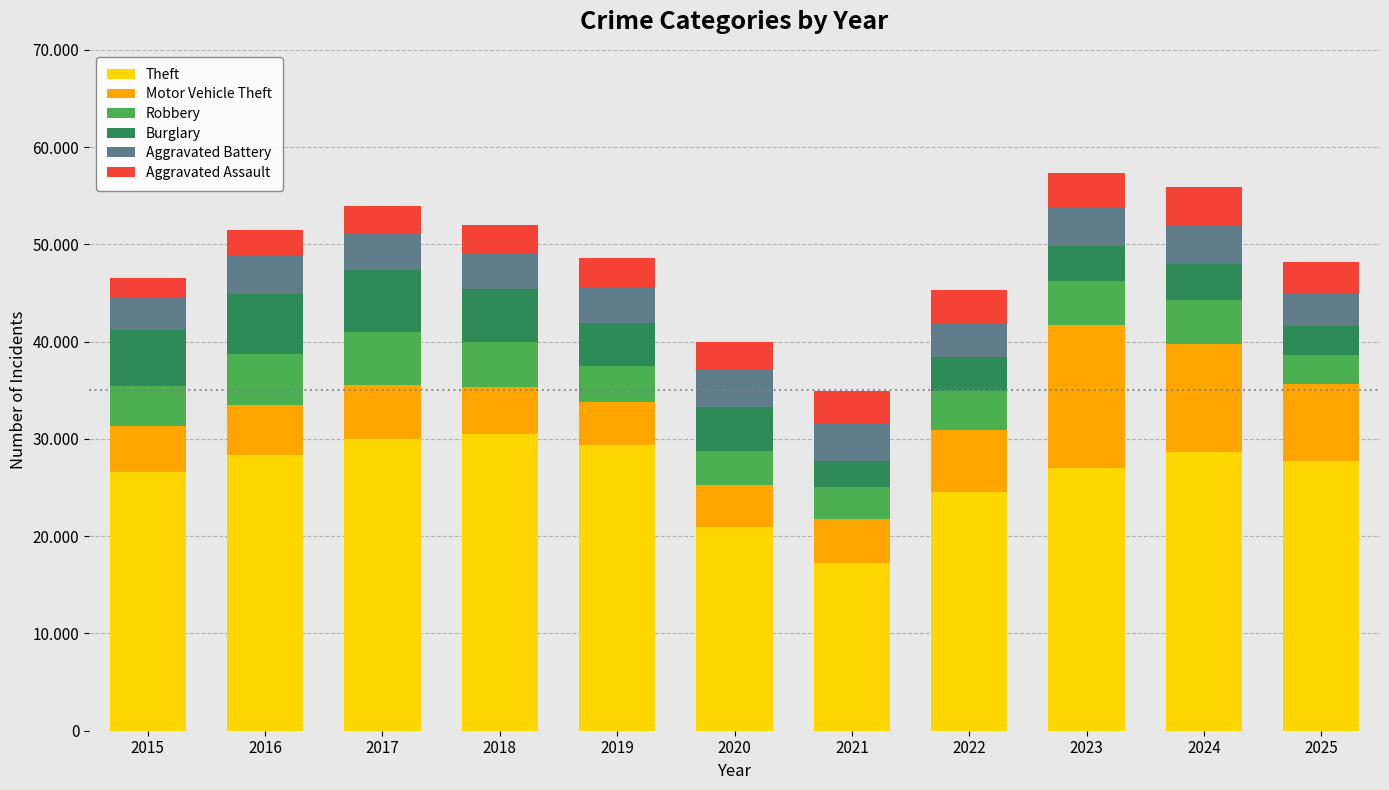

Are the bars horizontal?

No